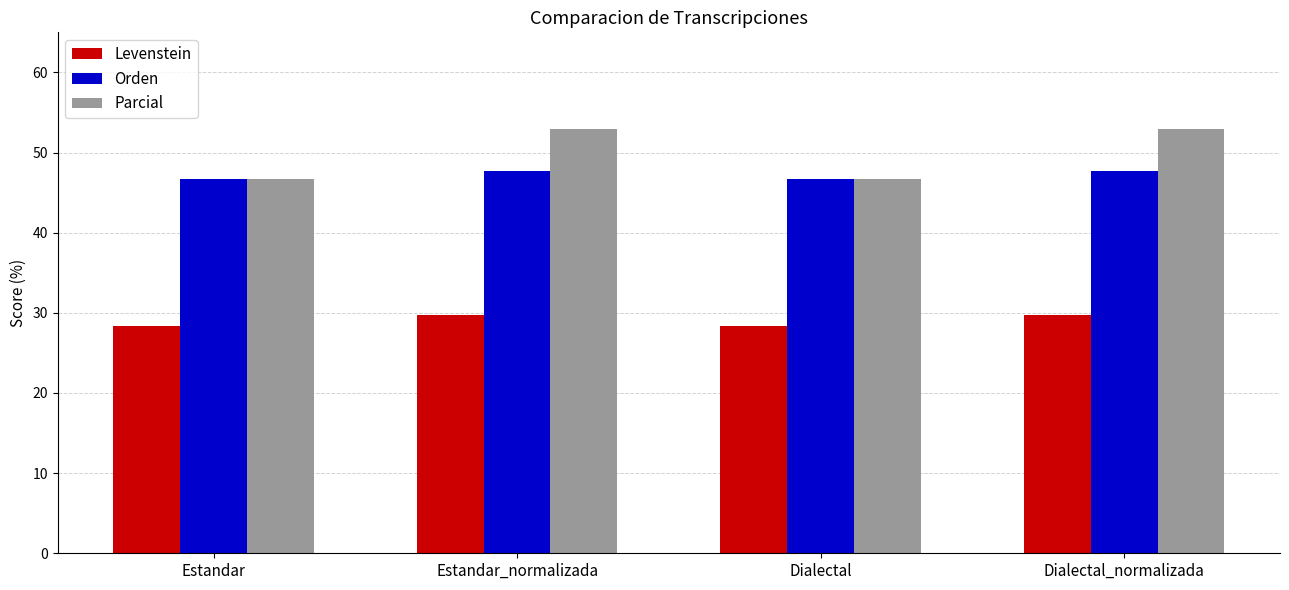

The value of Levenstein at Dialectal_normalizada is 29.7. True or false?

True